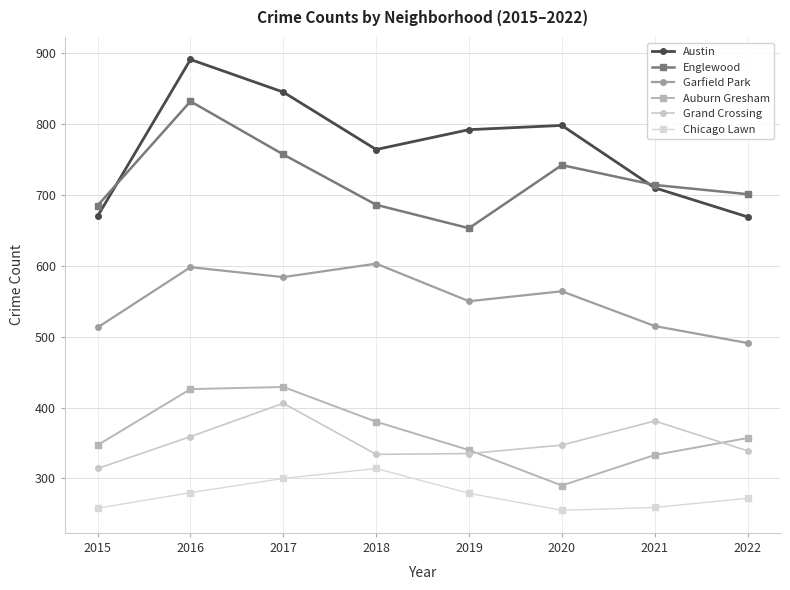

How many series are shown in this chart?

6